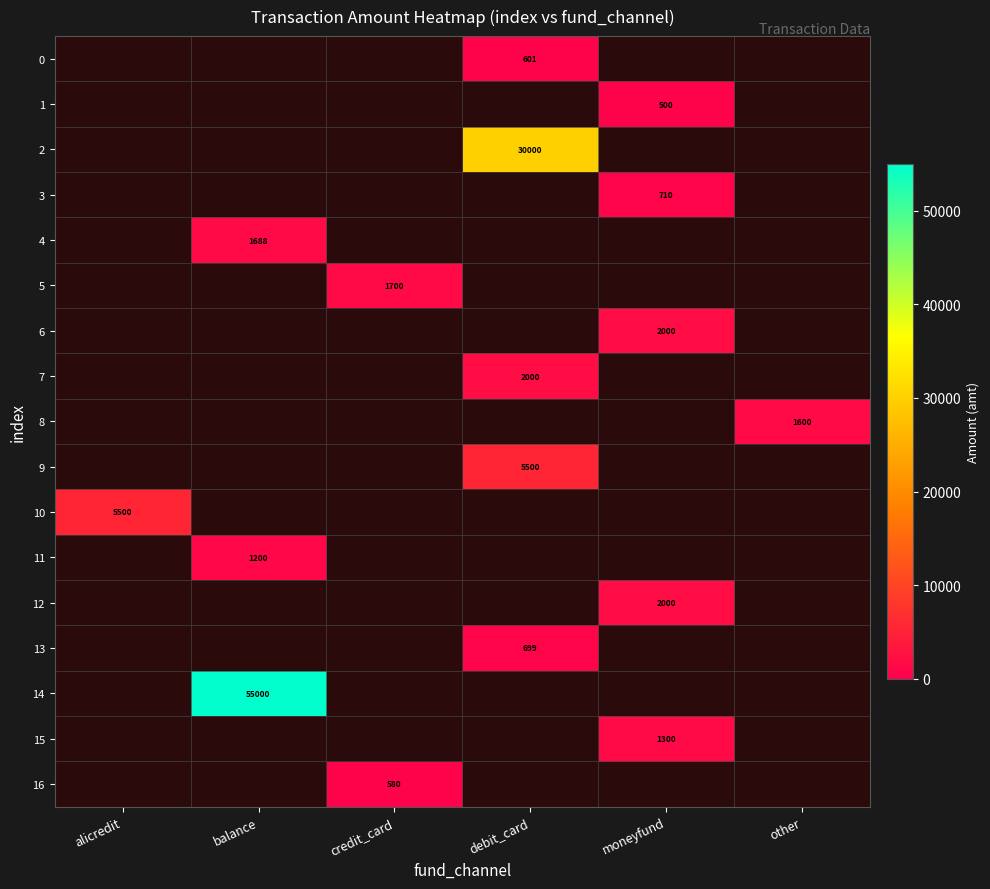

The value of 11 at balance is 1200. True or false?

True